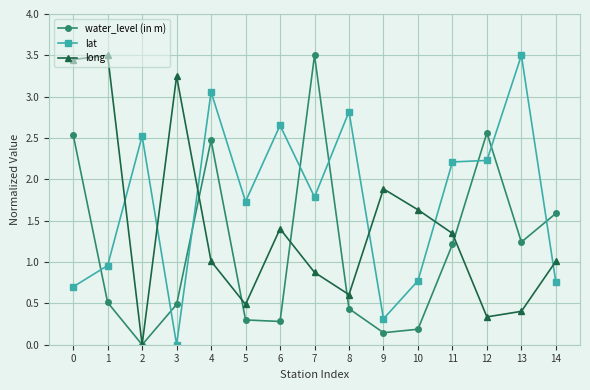

What is the total value across all series at 12?

5.1